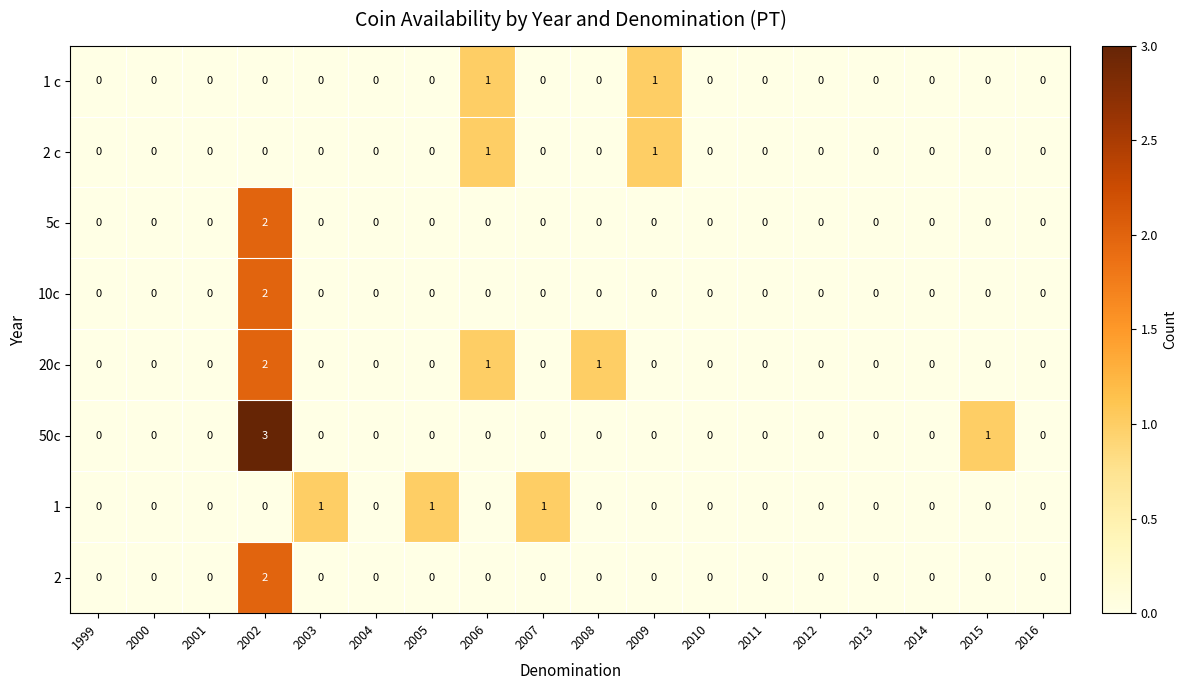

How many categories are shown in the chart?

18